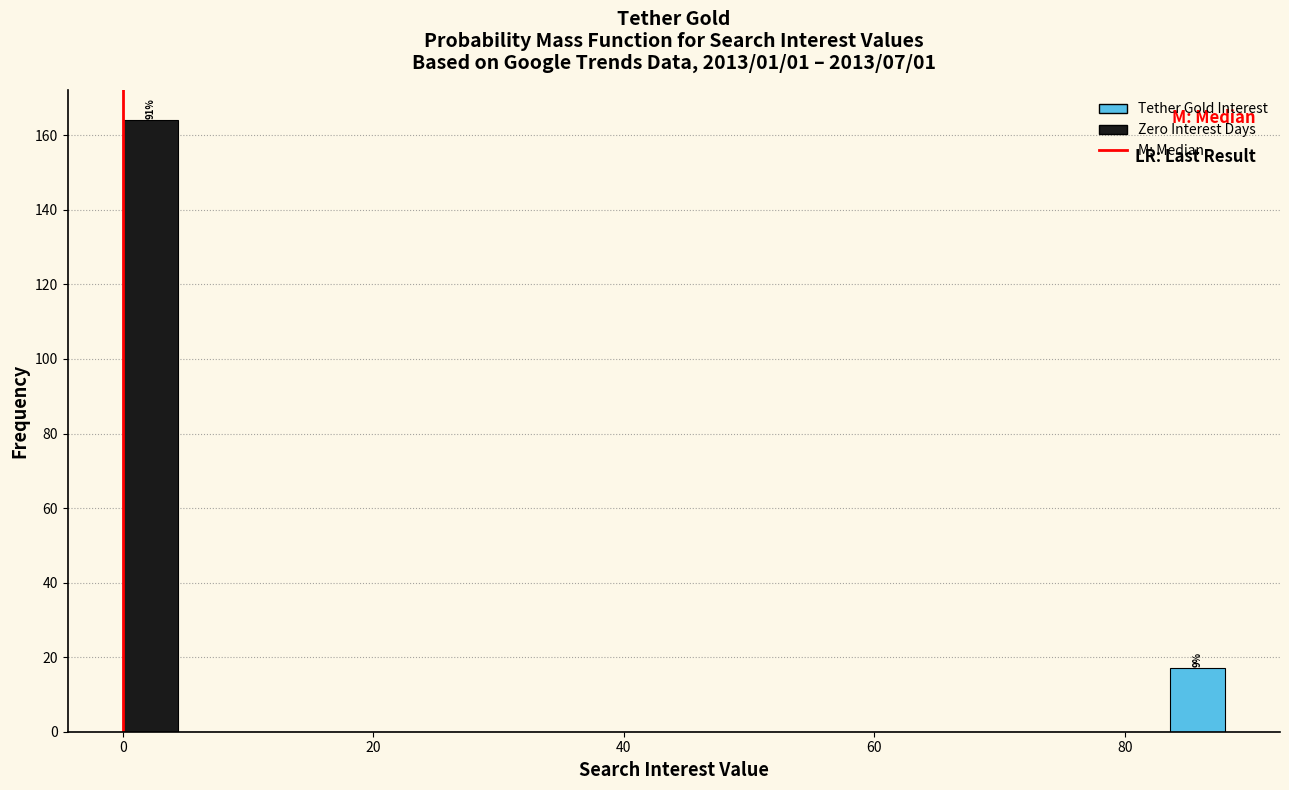

Around what value on the x-axis is the tallest bar? Give the approximate position of its centre, as read against the axis.

2